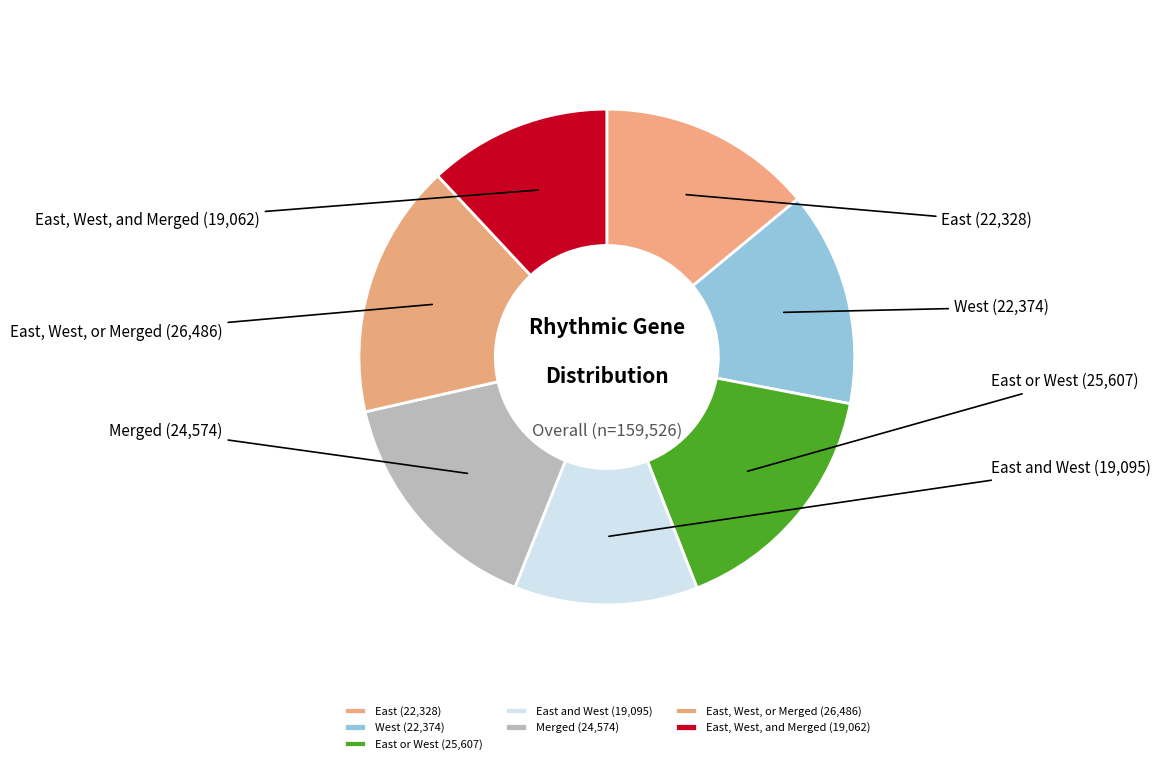

Count the number of slices in the pie.

7